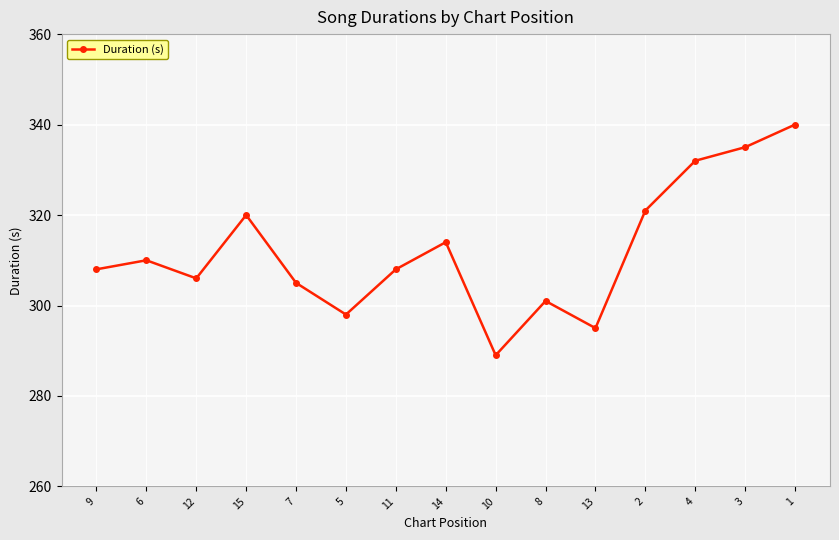

What is the label of the 11th point from the left?

13